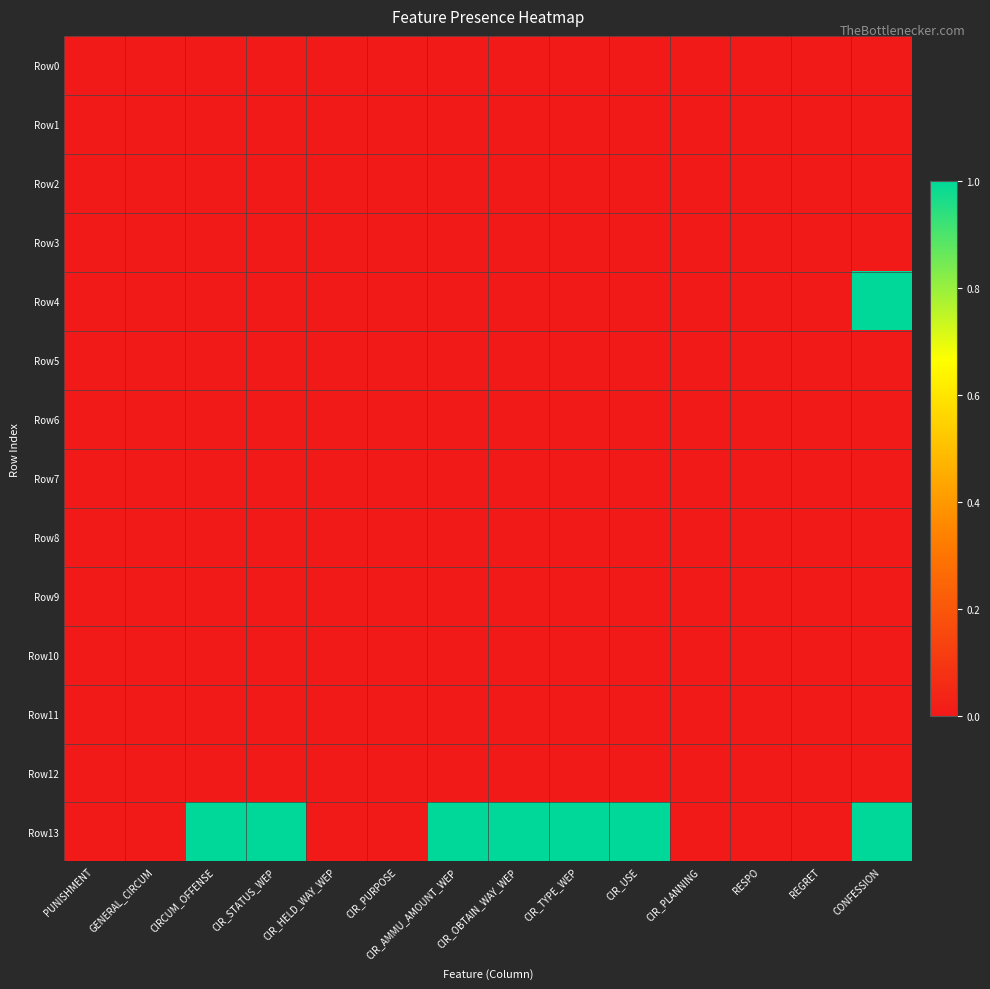

Rank the series by their maximum value, from lowest to highest.

Row0, Row1, Row2, Row3, Row5, Row6, Row7, Row8, Row9, Row10, Row11, Row12, Row4, Row13